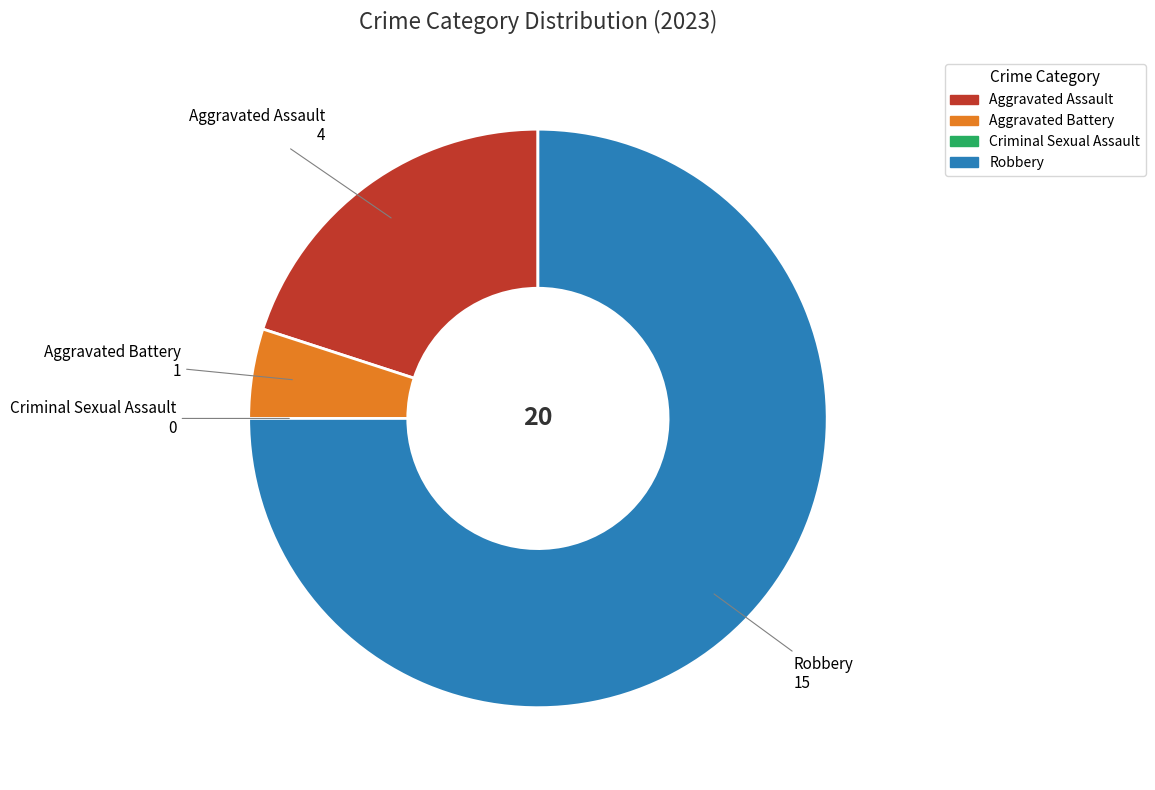

The Aggravated Battery slice represents 5% of the pie. True or false?

True